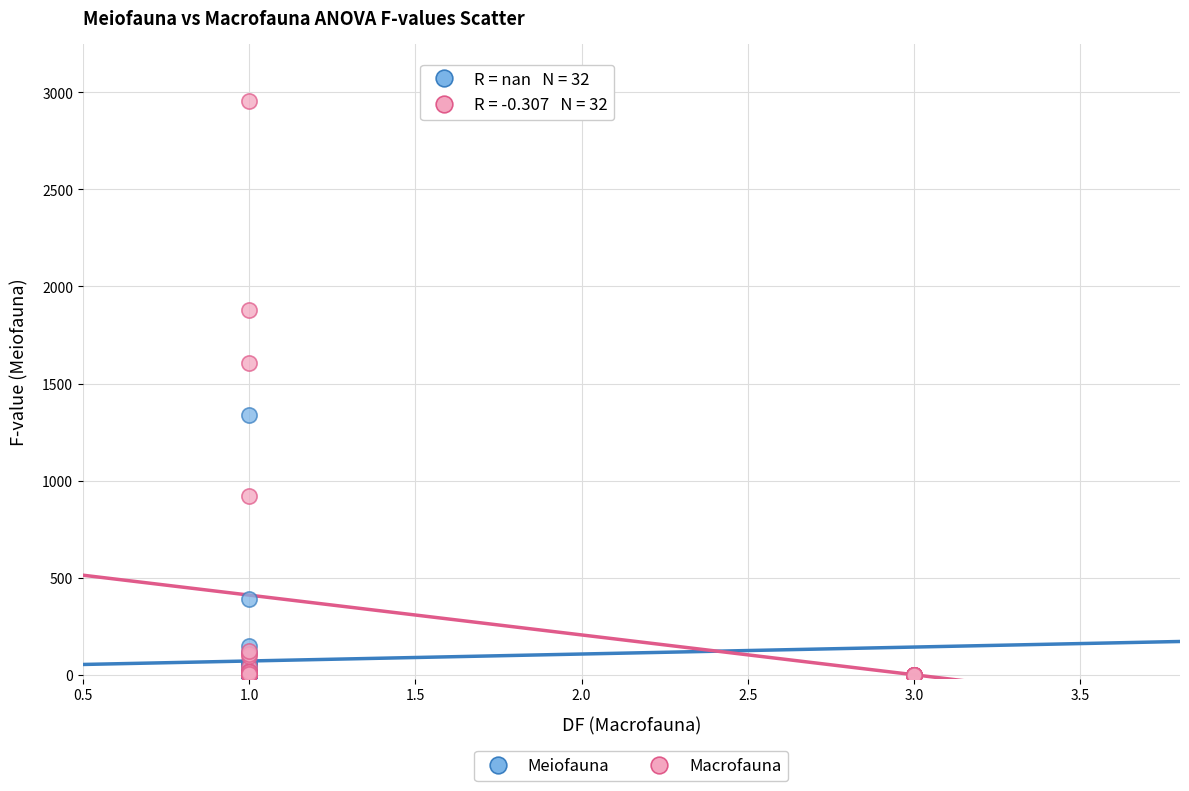

Which series has the largest Y range (max minus min)?

Macrofauna